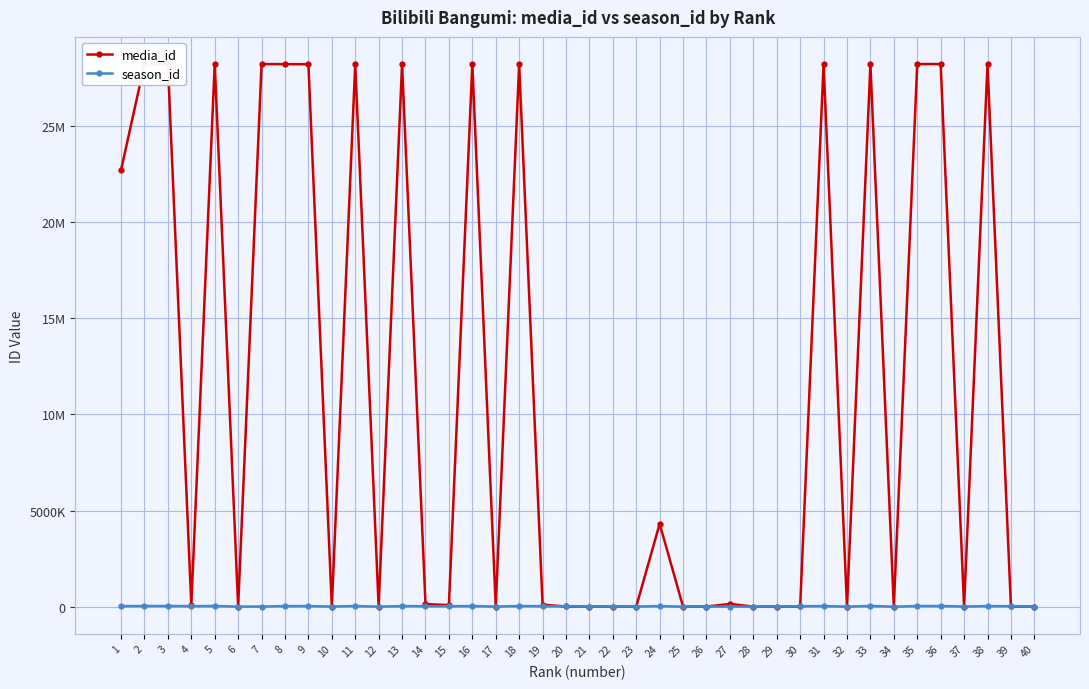

What is the value of the season_id point at the 39th from the left?

21421